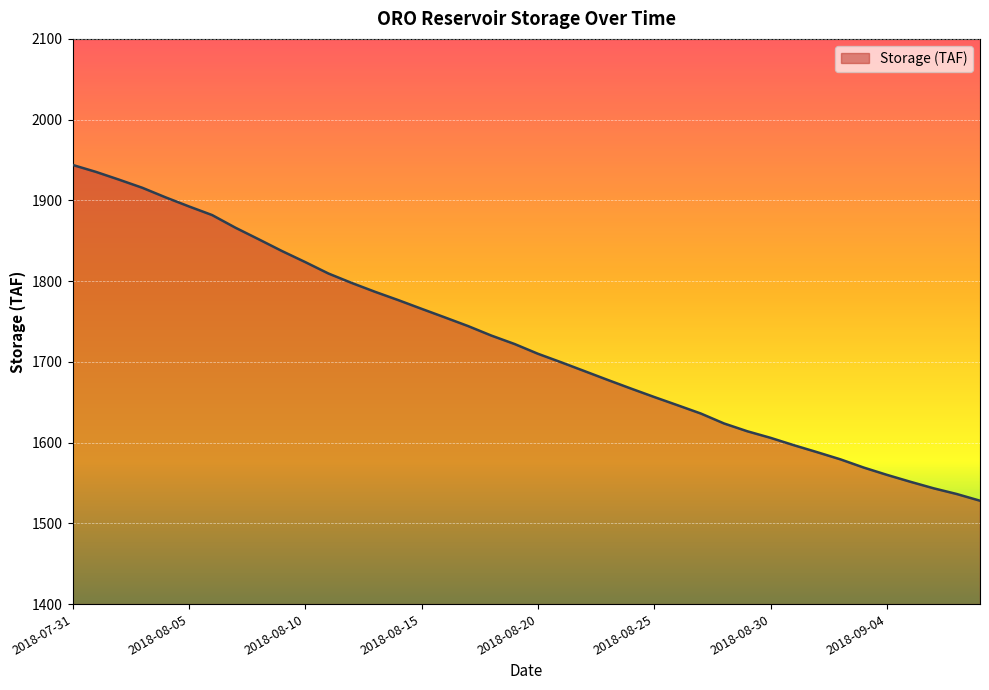

What is the minimum value shown in the chart?

1528.0